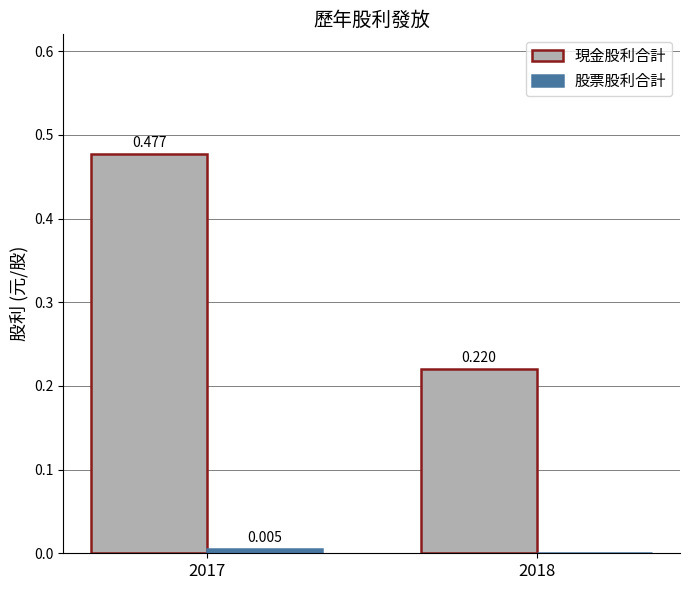

Between 2017 and 2018, which series saw the biggest shift?

現金股利合計